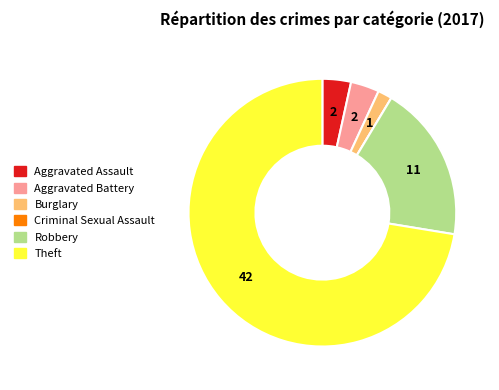

Does any single category account for the majority?

Yes